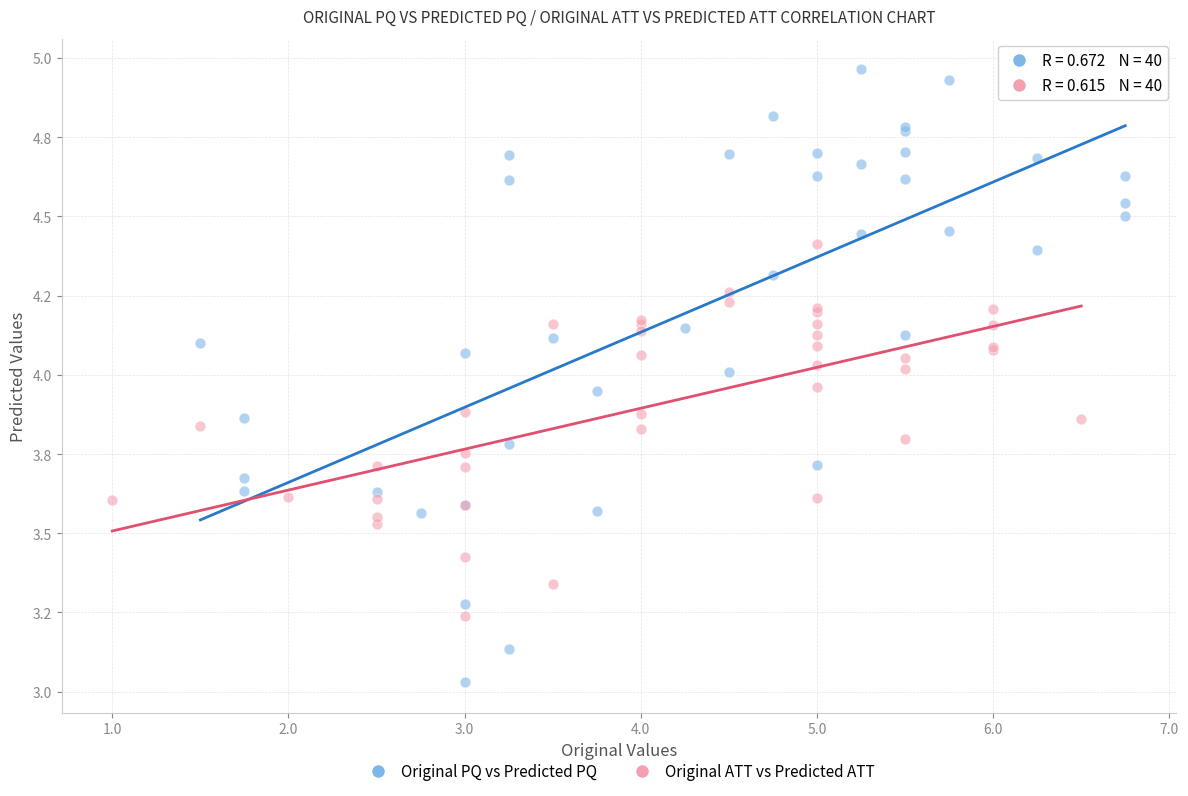

What are all the series names shown in the legend?

Original PQ vs Predicted PQ, Original ATT vs Predicted ATT